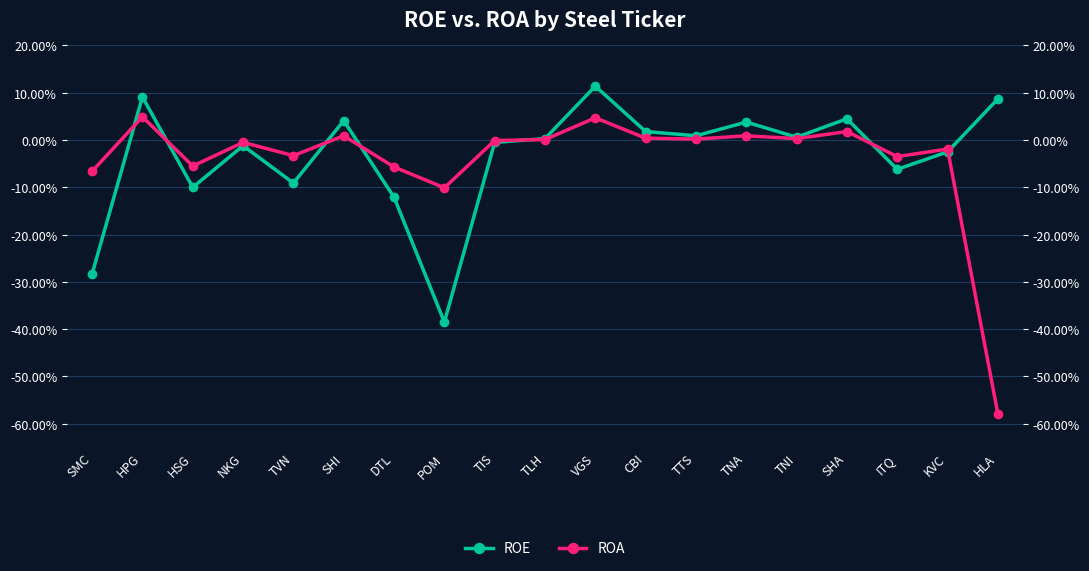

Is the value of ROE at TTS greater than the value of ROA at SHI?

No